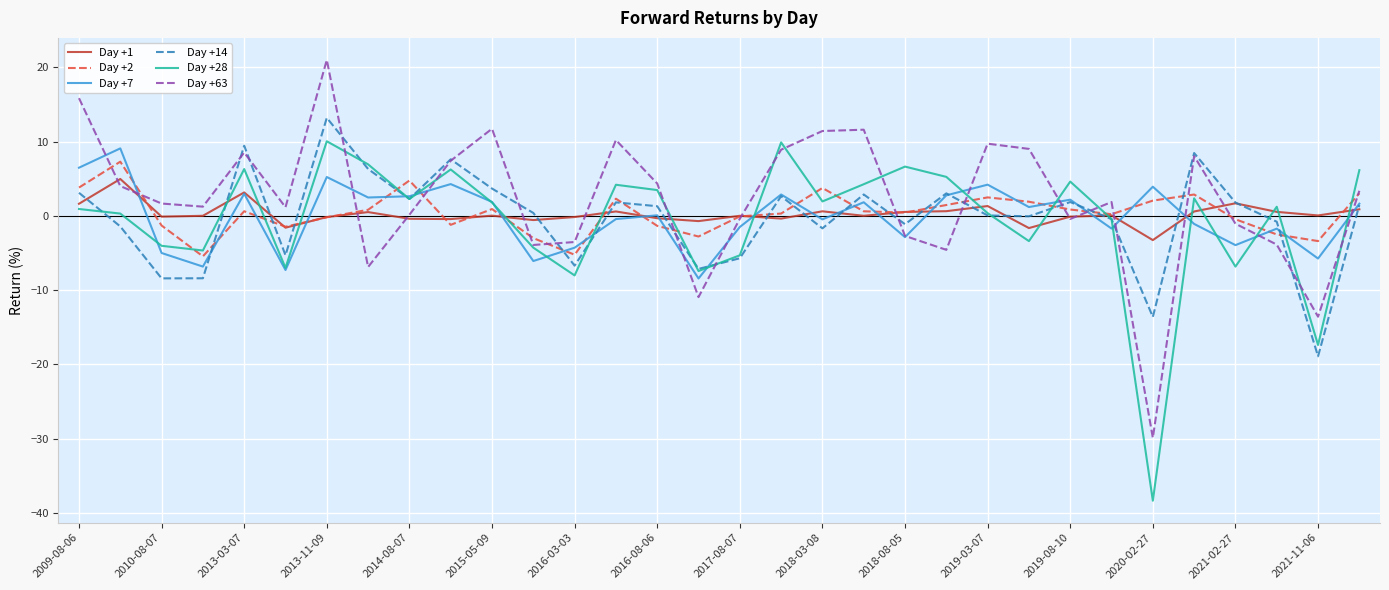

Which series has the largest range (max minus min)?

Day +63